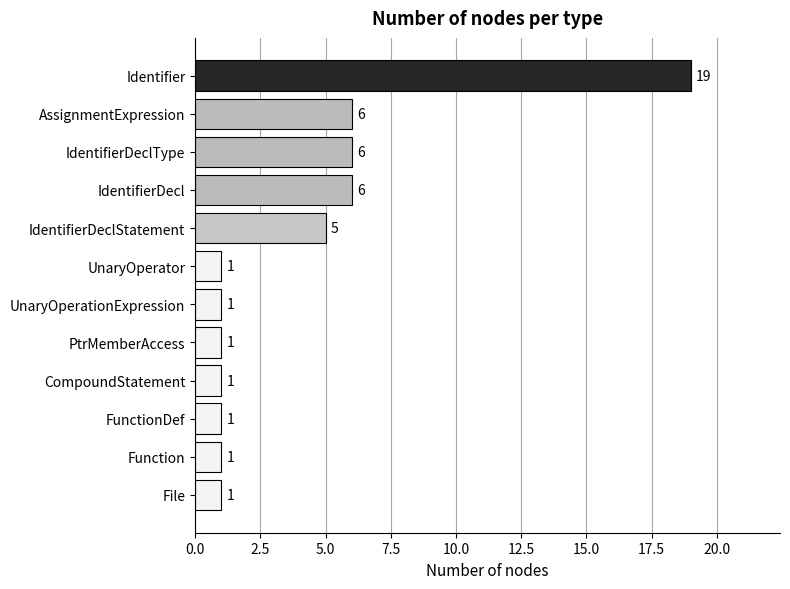

What is the difference between the values at UnaryOperationExpression and Identifier?

18